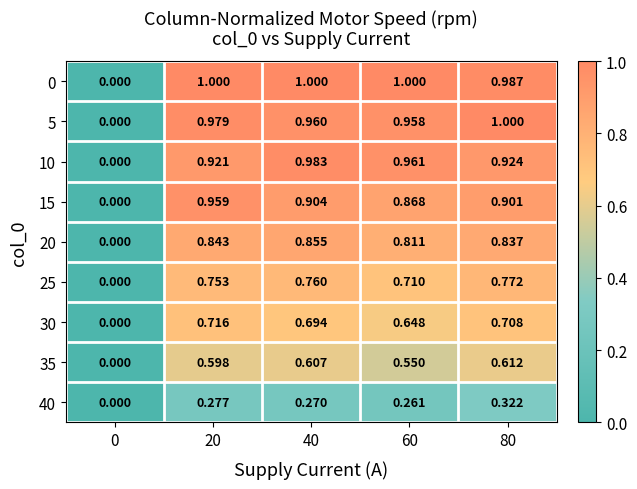

How many values in the 10 series exceed 0?

4